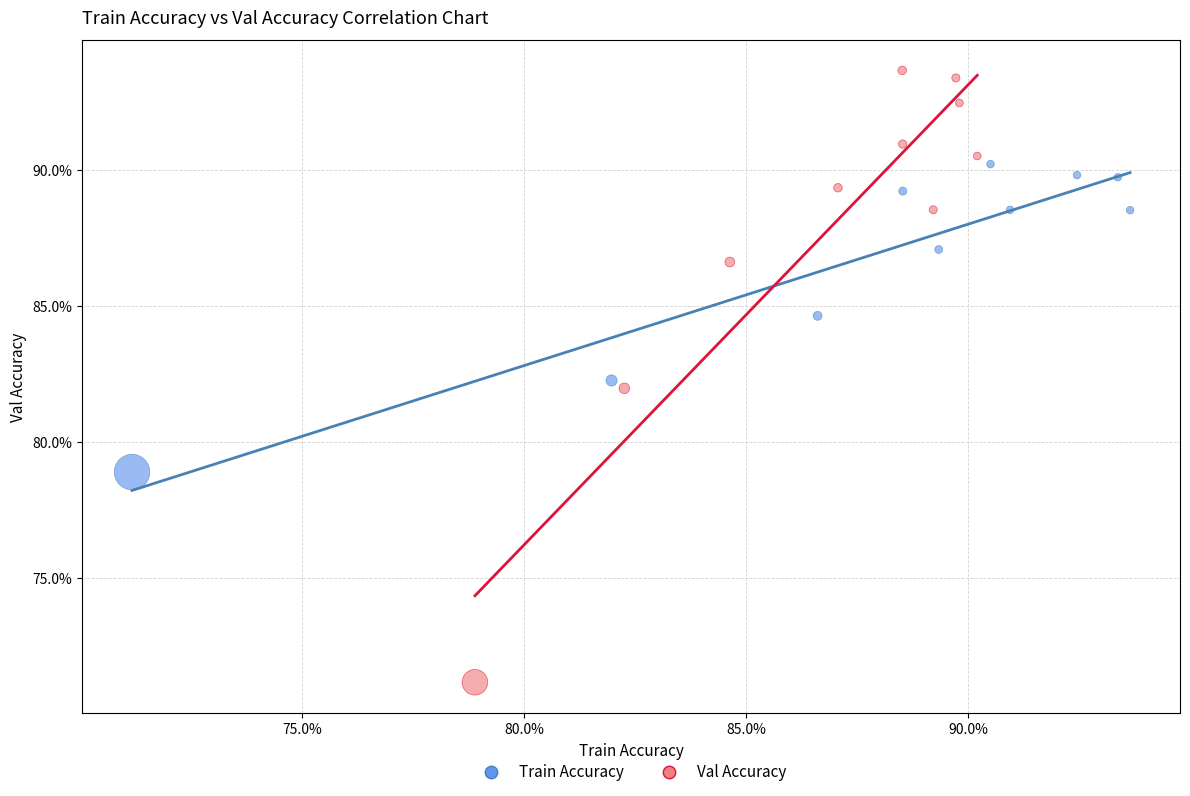

What are all the series names shown in the legend?

Train Accuracy, Val Accuracy